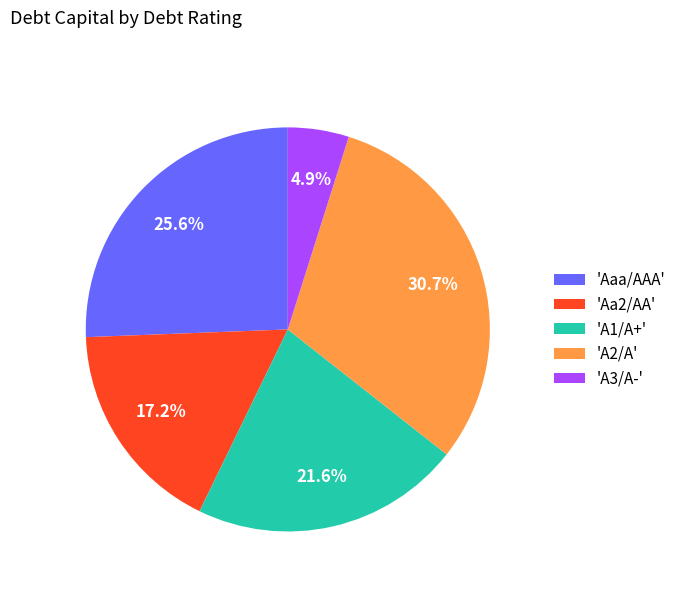

How many slices are in this pie chart?

5